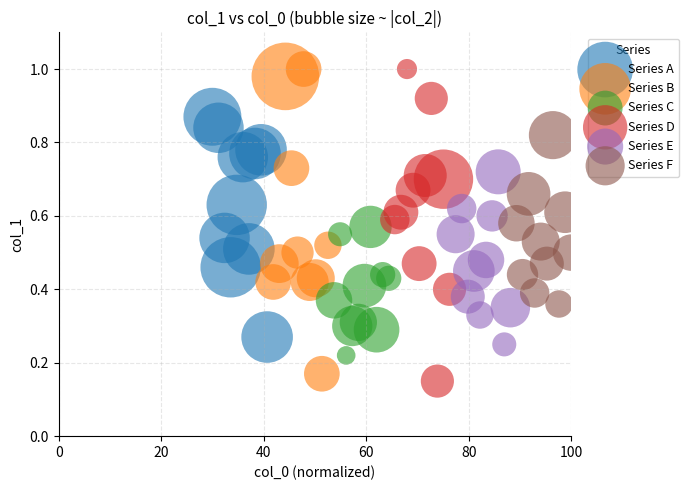

Which series has the largest Y range (max minus min)?

Series D